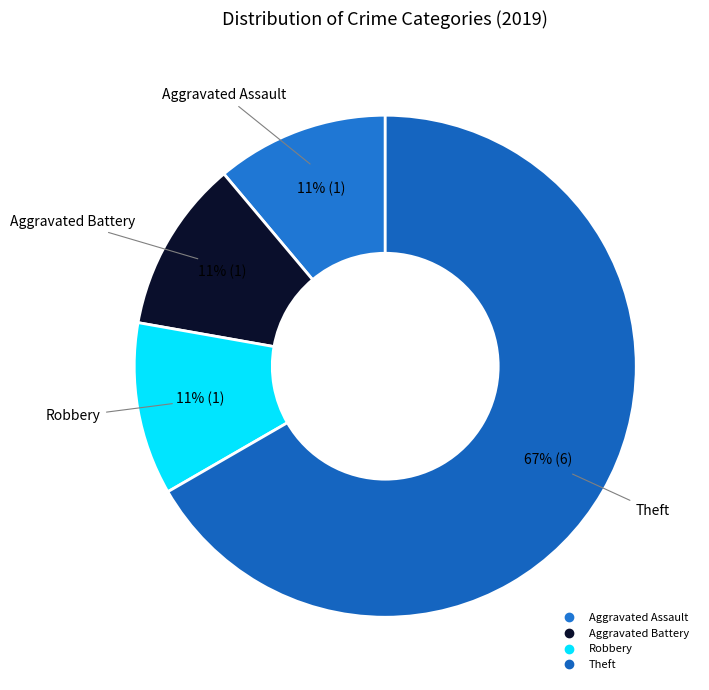

How many slices are in this pie chart?

4